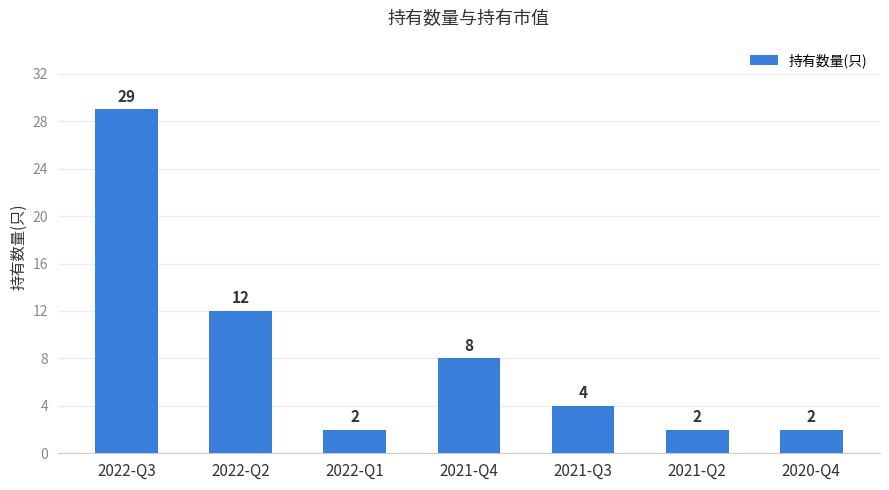

What is the maximum value shown in the chart?

29